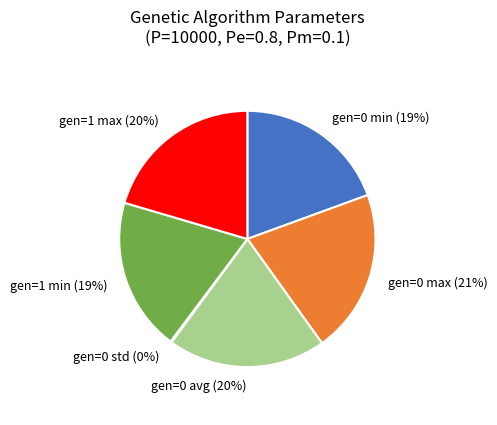

The gen=0 min slice represents 19% of the pie. True or false?

True